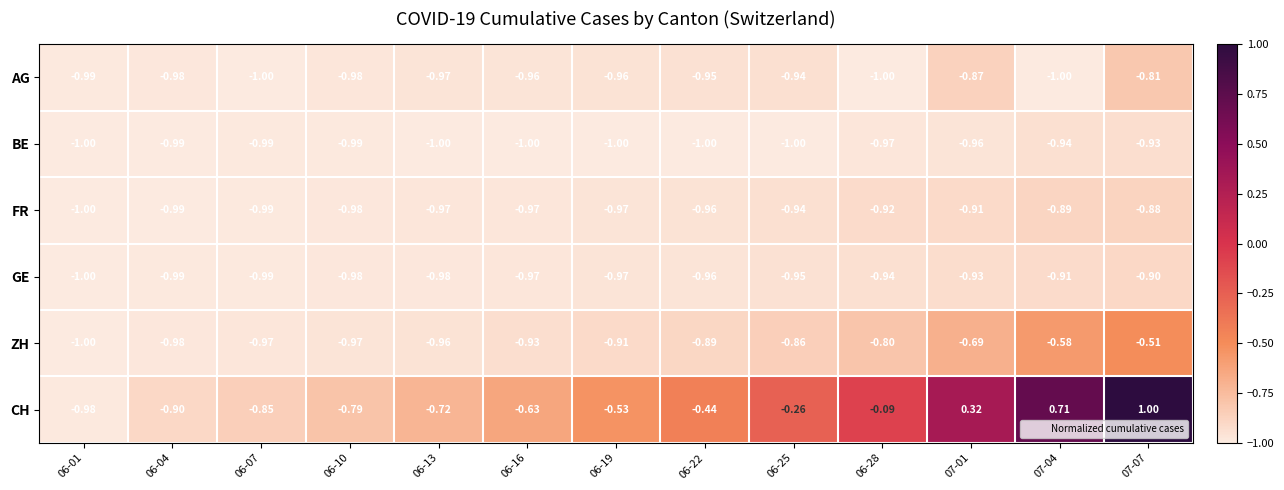

Which series changed the most between 06-13 and 06-25?

CH